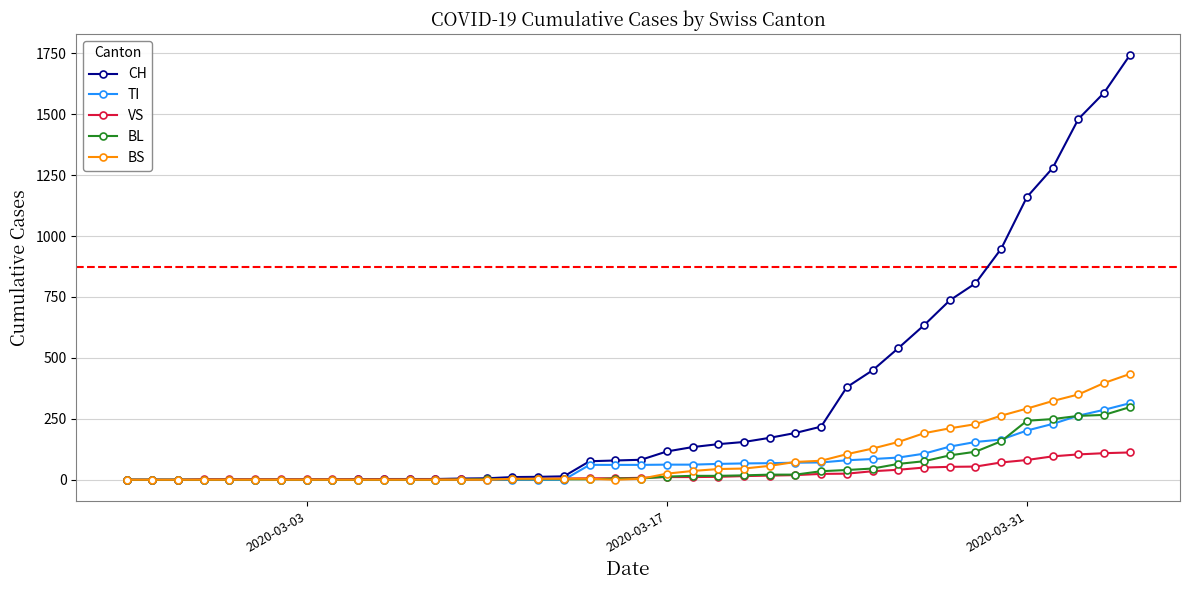

At how many categories does at least one series exceed 939?

6